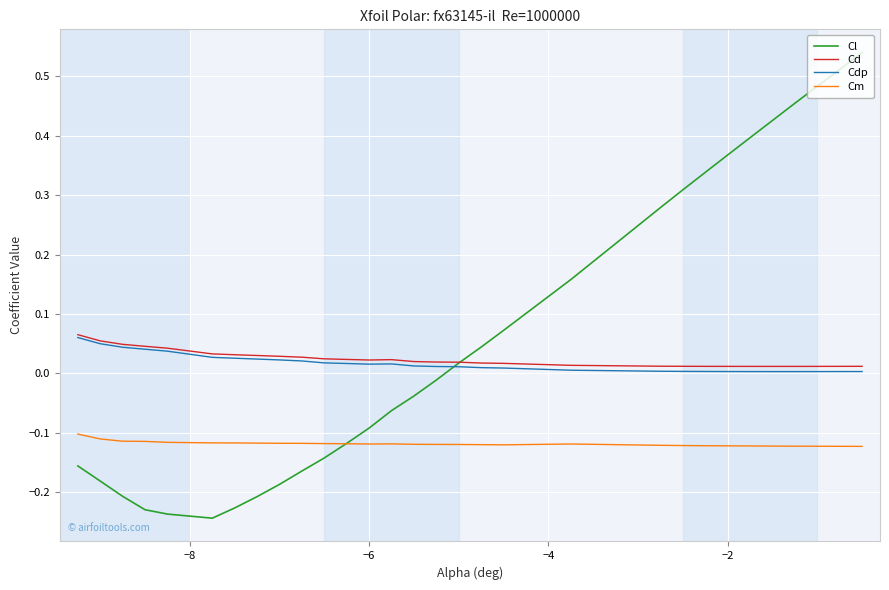

True or false: Cd and Cm cross at least once.

False